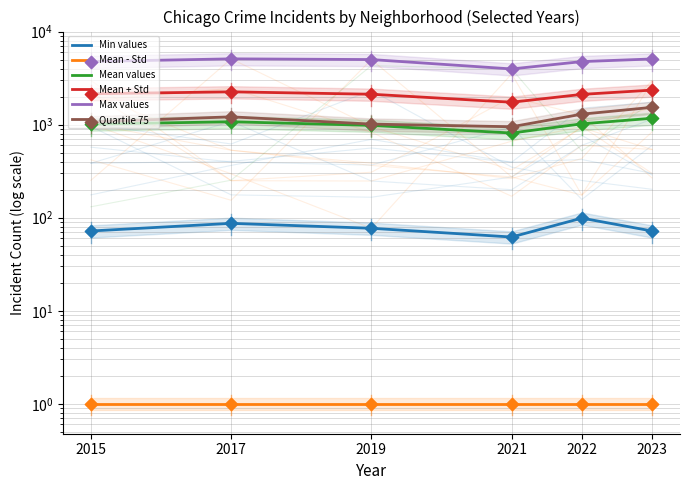

At which category is the sum across all series the highest?

2023